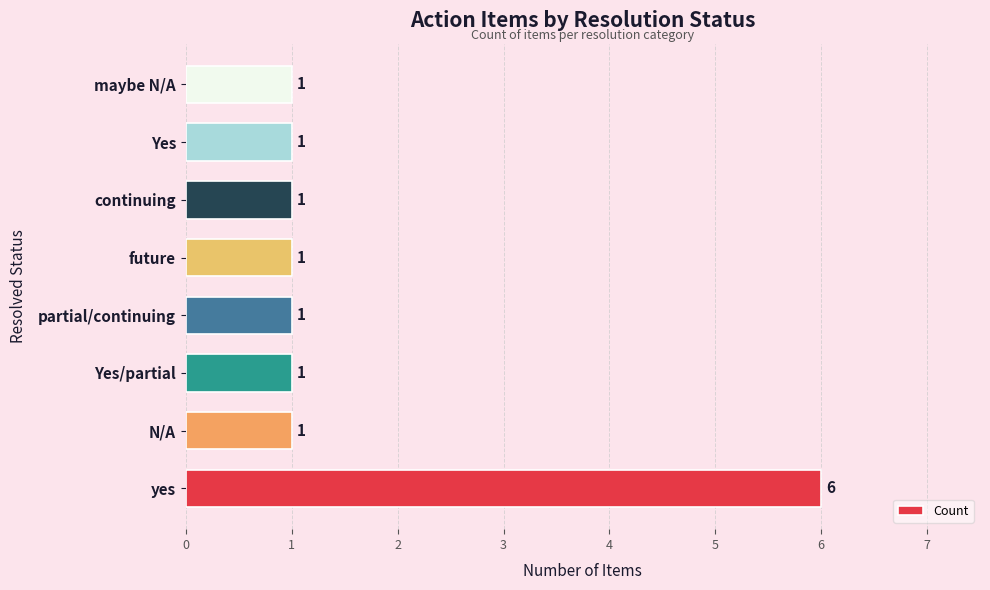

True or false: the data shows 8 at yes.

False